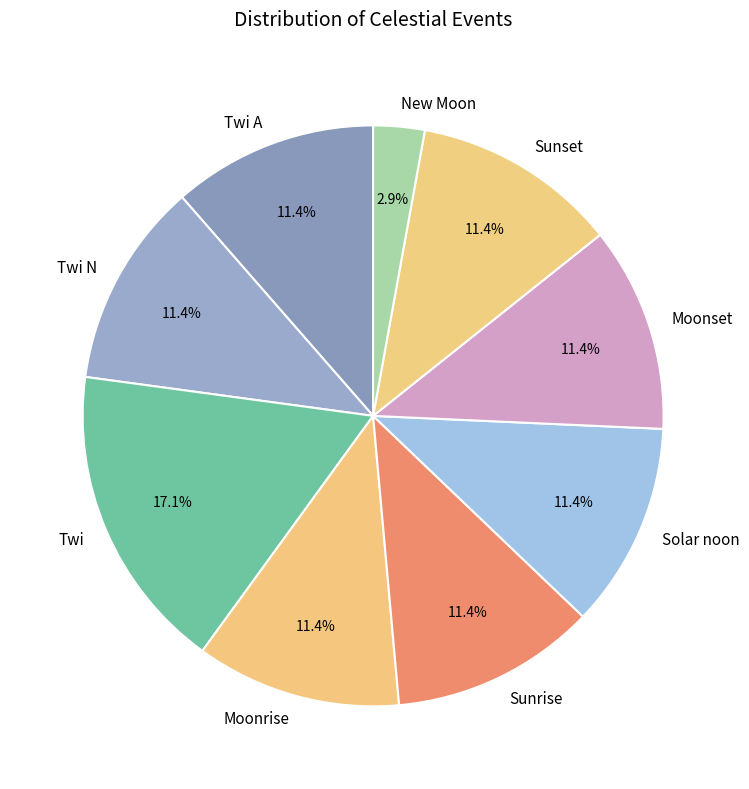

Is the sum of Twi A and Solar noon greater than half?

No